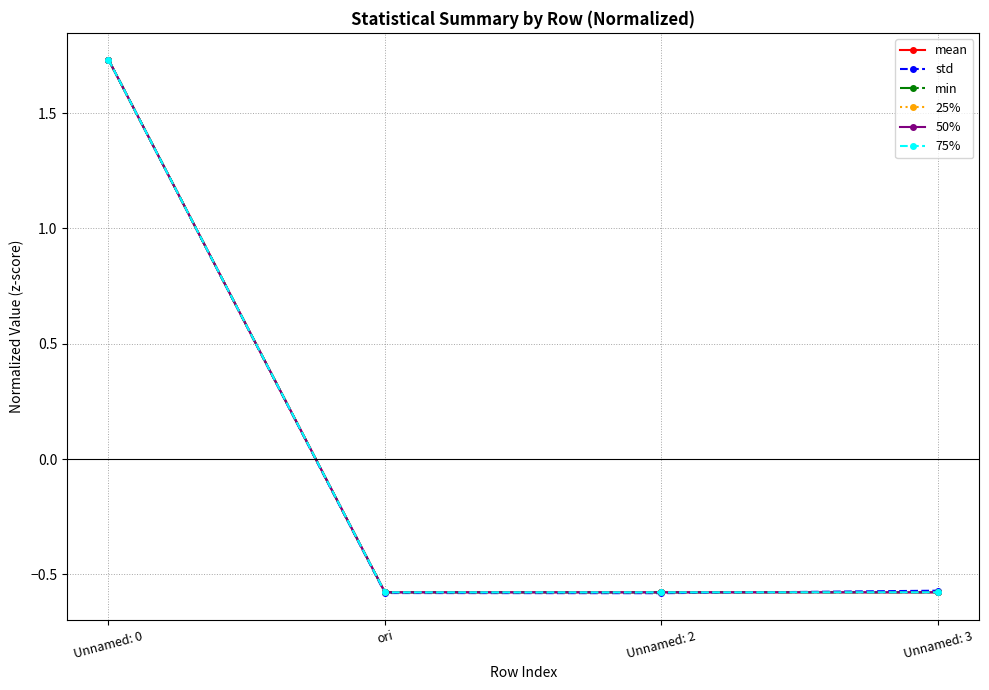

Which label corresponds to the largest value in the chart?

Unnamed: 0